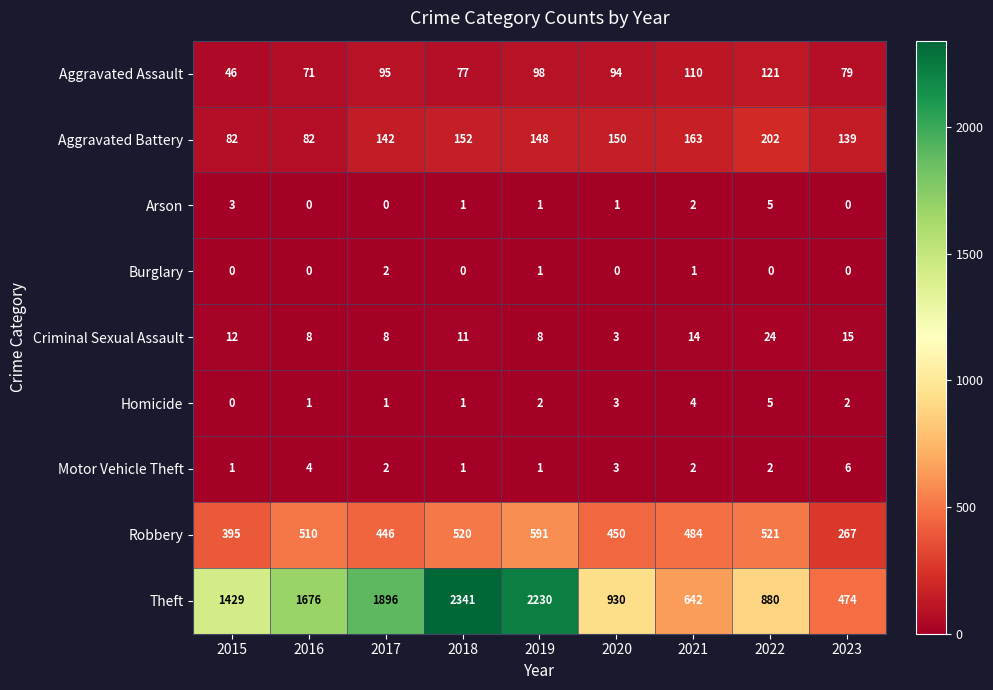

What is the difference between the maximum and minimum values in the Aggravated Battery series?

120